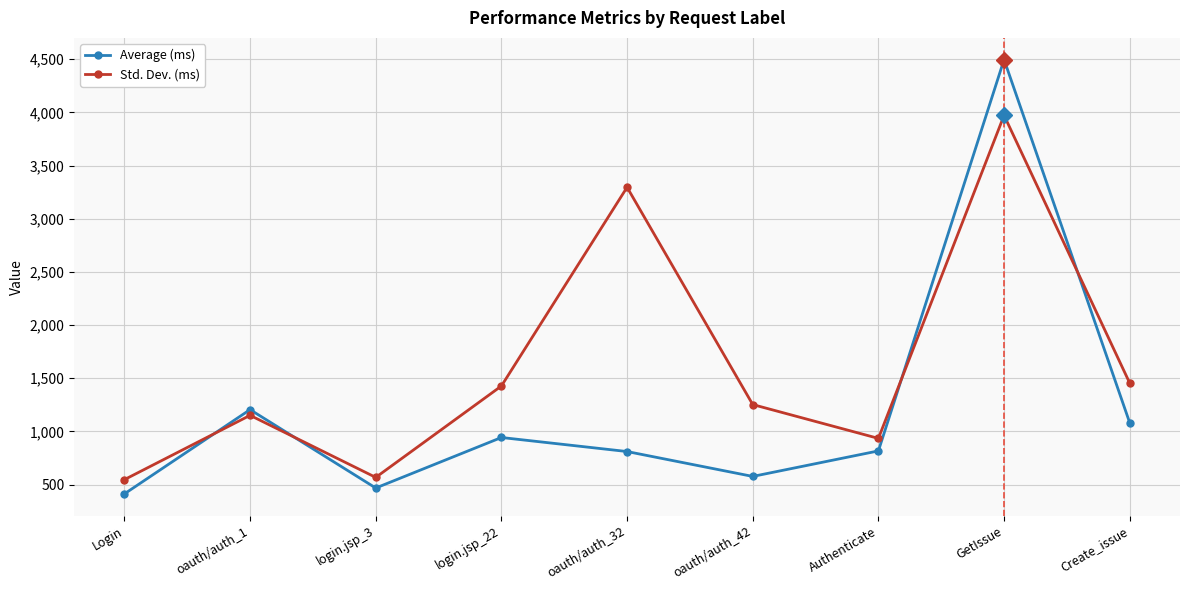

Which series has the widest spread of values?

Average (ms)